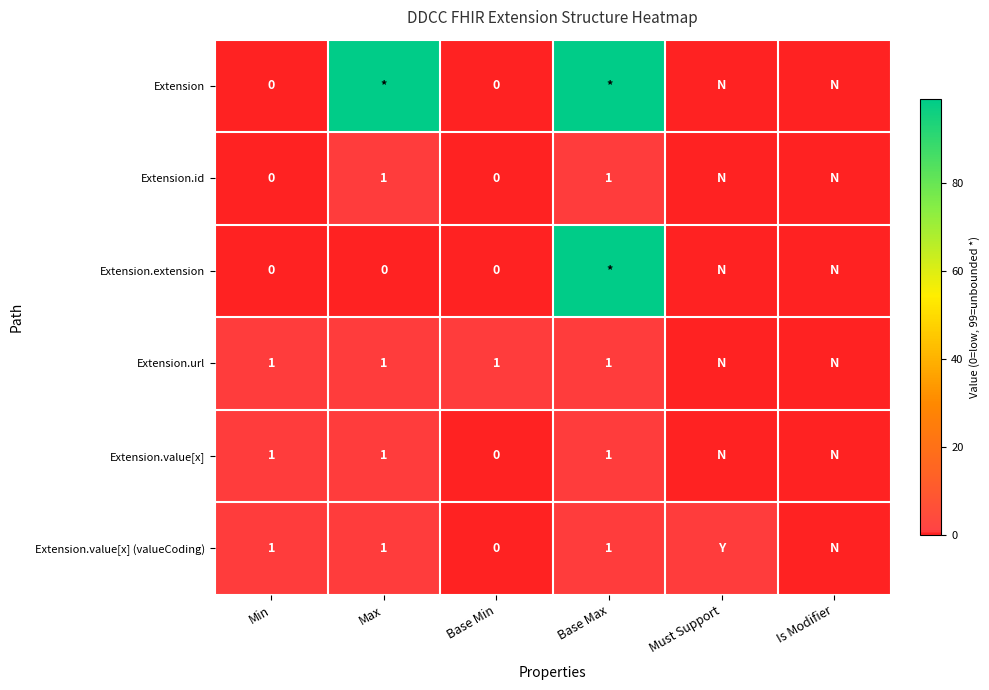

The value of Extension.id at Max is 1. True or false?

True